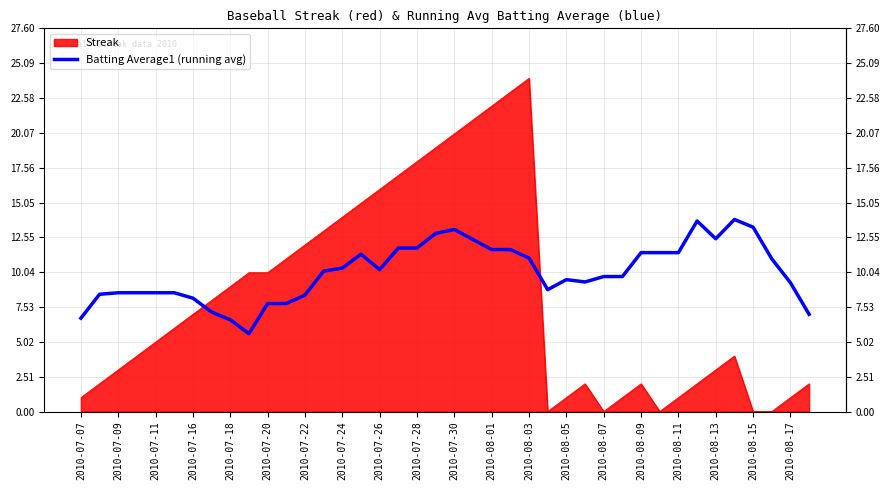

List the series in order of their overall mean, lowest first.

Streak, Batting Average1 (running avg)